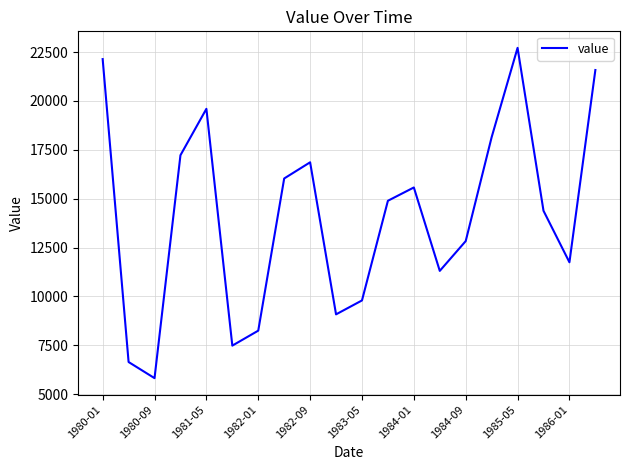

How many interior local valleys (lower than both neighbors) does the data have?

5